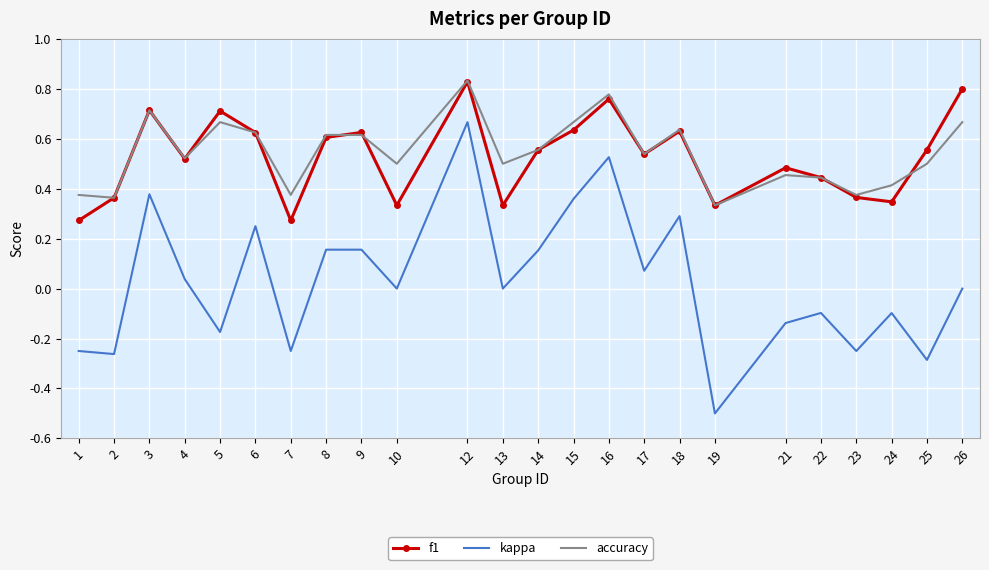

Which series has the largest total across all categories?

accuracy